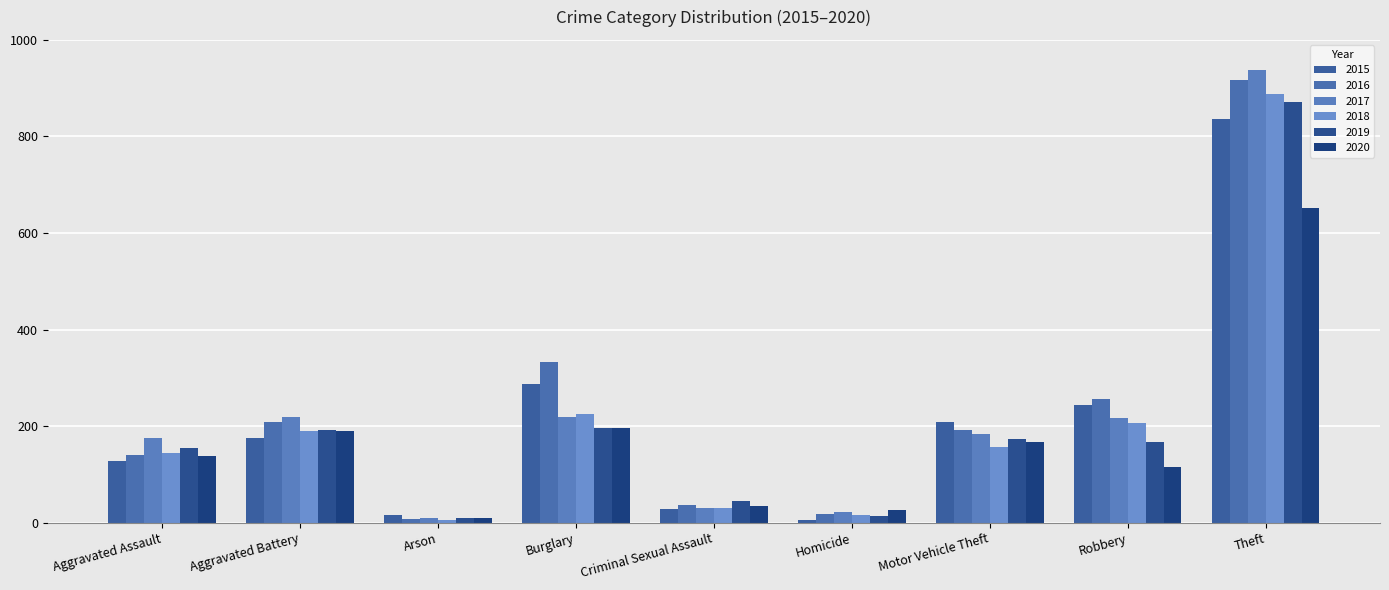

Where does the 2018 series first go above 156?

Aggravated Battery